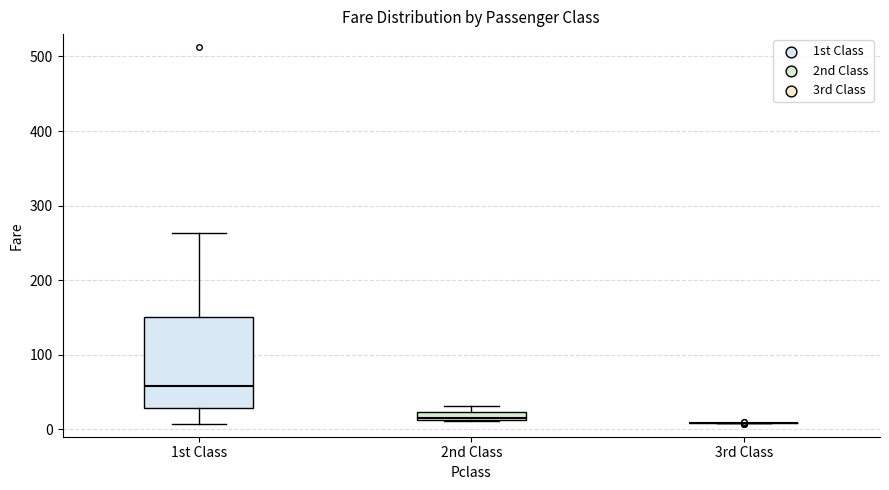

Which box is the tallest, from its lower edge to its upper edge?

1st Class